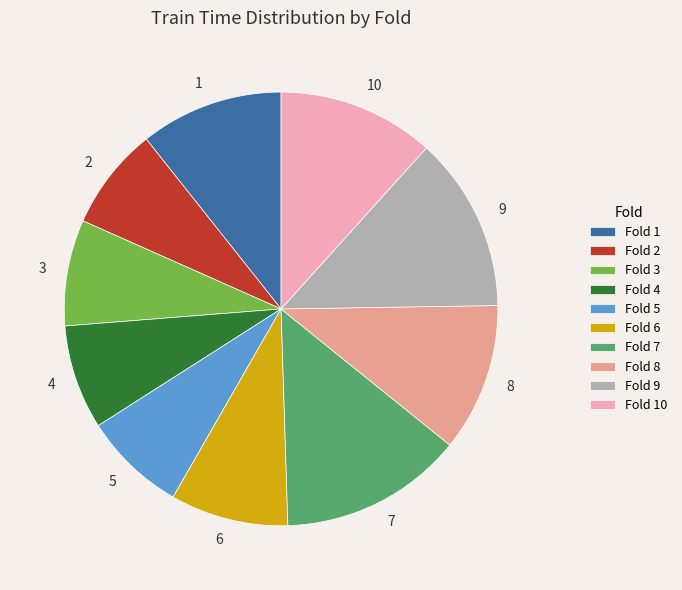

Between 5 and 6, which is larger?

6